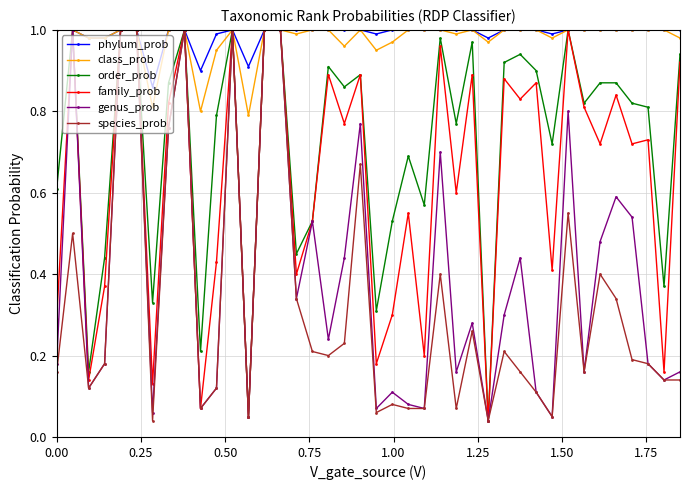

True or false: species_prob has more than 2 interior local peaks.

True